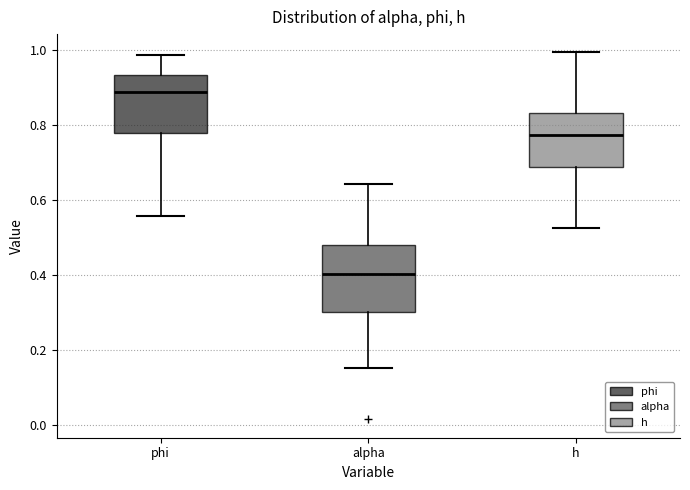

Reading left to right, transcribe this box plot: for each box, give where its median line is, the range the box spans, and where its two whiskers end, as read against the y-axis. The values are not printed on the chart, so give them approximately, as read against the axis.

phi: median 0.88, box 0.78 to 0.94, whiskers 0.56 to 0.98
alpha: median 0.40, box 0.30 to 0.48, whiskers 0.16 to 0.64
h: median 0.78, box 0.68 to 0.84, whiskers 0.52 to 1.00